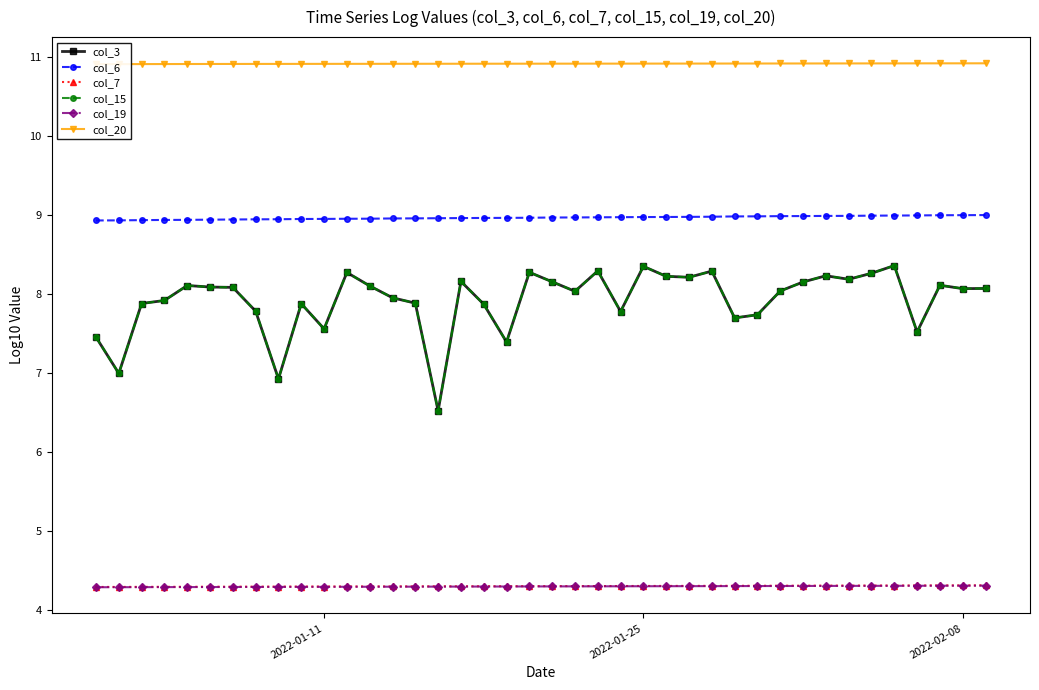

Count the col_20 values in the range 10 to 11.

40